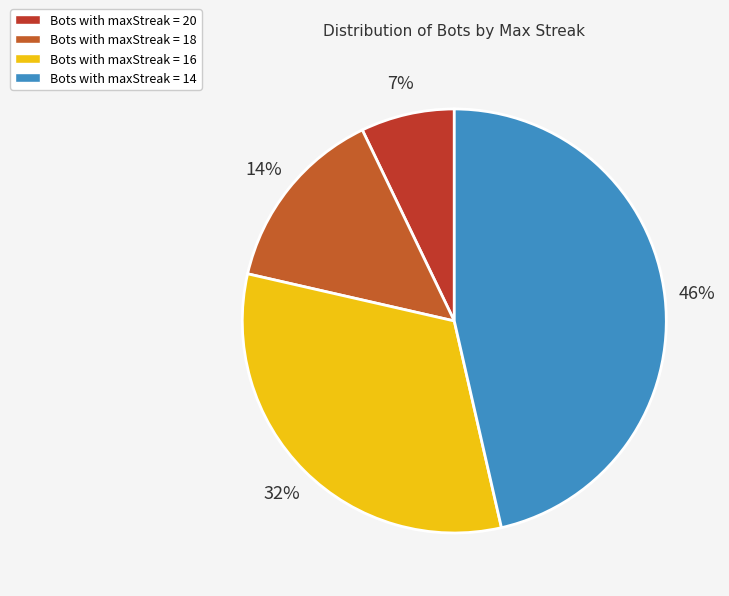

Count the number of slices in the pie.

4